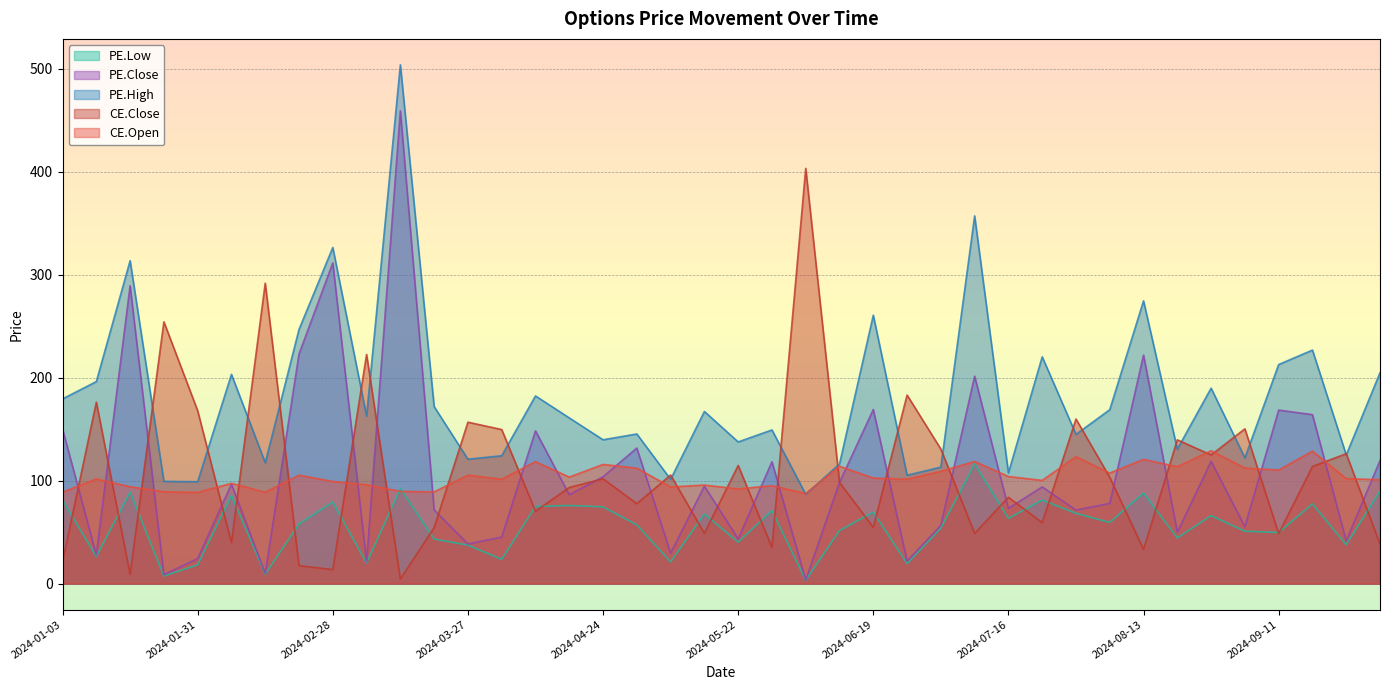

Reading left to right, what are all the values shown in this chart?

CE.Open: 2024-01-03=88.8	2024-01-10=101.7	2024-01-17=94.2	2024-01-24=89.2	2024-01-31=88.6	2024-02-07=97.5	2024-02-14=88.8	2024-02-21=105.3	2024-02-28=99.2	2024-03-06=96.0	2024-03-13=89.7	2024-03-20=89.1	2024-03-27=105.4	2024-04-03=101.4	2024-04-09=118.5	2024-04-16=103.5	2024-04-24=115.8	2024-04-30=112.2	2024-05-08=93.9	2024-05-15=95.8	2024-05-22=92.0	2024-05-29=95.2	2024-06-05=87.5	2024-06-12=114.0	2024-06-19=102.5	2024-06-26=101.4	2024-07-03=109.1	2024-07-10=118.7	2024-07-16=104.0	2024-07-24=100.3	2024-07-31=123.3	2024-08-07=107.4	2024-08-13=120.7	2024-08-21=113.6	2024-08-28=129.1	2024-09-04=112.2	2024-09-11=110.3	2024-09-18=128.7	2024-09-25=102.0	2024-10-01=101.0
CE.Close: 2024-01-03=21.3	2024-01-10=176.2	2024-01-17=8.9	2024-01-24=254.3	2024-01-31=168.0	2024-02-07=39.9	2024-02-14=291.9	2024-02-21=17.4	2024-02-28=13.6	2024-03-06=222.7	2024-03-13=4.4	2024-03-20=54.5	2024-03-27=156.8	2024-04-03=149.7	2024-04-09=70.3	2024-04-16=93.5	2024-04-24=101.8	2024-04-30=77.7	2024-05-08=105.5	2024-05-15=48.9	2024-05-22=114.8	2024-05-29=35.2	2024-06-05=403.4	2024-06-12=98.3	2024-06-19=54.7	2024-06-26=183.2	2024-07-03=130.7	2024-07-10=48.9	2024-07-16=83.8	2024-07-24=59.2	2024-07-31=159.9	2024-08-07=103.2	2024-08-13=33.4	2024-08-21=139.7	2024-08-28=125.0	2024-09-04=150.4	2024-09-11=48.6	2024-09-18=113.8	2024-09-25=126.2	2024-10-01=38.4
PE.High: 2024-01-03=179.4	2024-01-10=196.3	2024-01-17=313.8	2024-01-24=99.3	2024-01-31=99.0	2024-02-07=203.3	2024-02-14=117.4	2024-02-21=247.0	2024-02-28=326.6	2024-03-06=162.8	2024-03-13=504.1	2024-03-20=172.0	2024-03-27=120.8	2024-04-03=124.2	2024-04-09=182.3	2024-04-16=161.0	2024-04-24=139.8	2024-04-30=145.4	2024-05-08=101.3	2024-05-15=167.2	2024-05-22=137.7	2024-05-29=149.3	2024-06-05=86.8	2024-06-12=116.2	2024-06-19=260.8	2024-06-26=105.3	2024-07-03=113.2	2024-07-10=357.3	2024-07-16=107.5	2024-07-24=220.3	2024-07-31=145.0	2024-08-07=169.0	2024-08-13=274.8	2024-08-21=130.6	2024-08-28=189.9	2024-09-04=122.2	2024-09-11=212.8	2024-09-18=226.9	2024-09-25=125.0	2024-10-01=204.9
PE.Low: 2024-01-03=81.0	2024-01-10=26.4	2024-01-17=88.9	2024-01-24=7.4	2024-01-31=18.2	2024-02-07=85.6	2024-02-14=9.1	2024-02-21=58.0	2024-02-28=79.2	2024-03-06=19.9	2024-03-13=92.3	2024-03-20=43.3	2024-03-27=37.4	2024-04-03=23.6	2024-04-09=75.0	2024-04-16=75.9	2024-04-24=74.6	2024-04-30=57.1	2024-05-08=21.1	2024-05-15=67.6	2024-05-22=40.2	2024-05-29=71.0	2024-06-05=3.2	2024-06-12=51.5	2024-06-19=69.5	2024-06-26=19.4	2024-07-03=53.9	2024-07-10=116.3	2024-07-16=63.4	2024-07-24=81.2	2024-07-31=68.3	2024-08-07=59.5	2024-08-13=88.0	2024-08-21=44.4	2024-08-28=66.0	2024-09-04=51.0	2024-09-11=49.6	2024-09-18=77.5	2024-09-25=37.8	2024-10-01=90.0
PE.Close: 2024-01-03=150.2	2024-01-10=27.9	2024-01-17=289.4	2024-01-24=8.7	2024-01-31=24.4	2024-02-07=96.6	2024-02-14=9.8	2024-02-21=223.1	2024-02-28=311.6	2024-03-06=21.2	2024-03-13=459.4	2024-03-20=71.6	2024-03-27=38.5	2024-04-03=45.2	2024-04-09=148.4	2024-04-16=86.4	2024-04-24=103.8	2024-04-30=131.8	2024-05-08=29.6	2024-05-15=94.7	2024-05-22=43.5	2024-05-29=118.4	2024-06-05=3.6	2024-06-12=98.3	2024-06-19=169.2	2024-06-26=21.9	2024-07-03=56.7	2024-07-10=201.6	2024-07-16=73.1	2024-07-24=94.0	2024-07-31=71.5	2024-08-07=78.0	2024-08-13=222.1	2024-08-21=49.9	2024-08-28=118.8	2024-09-04=55.3	2024-09-11=168.6	2024-09-18=164.2	2024-09-25=41.5	2024-10-01=119.7